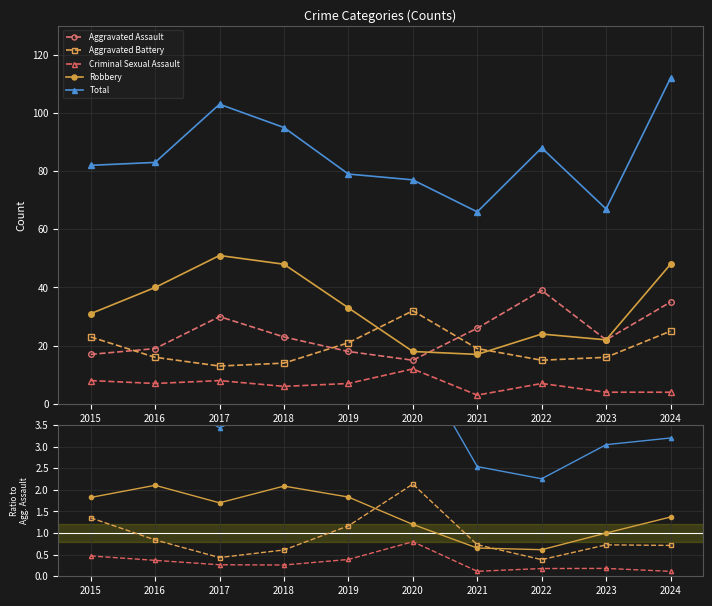

True or false: Aggravated Assault and Criminal Sexual Assault cross at least once.

False